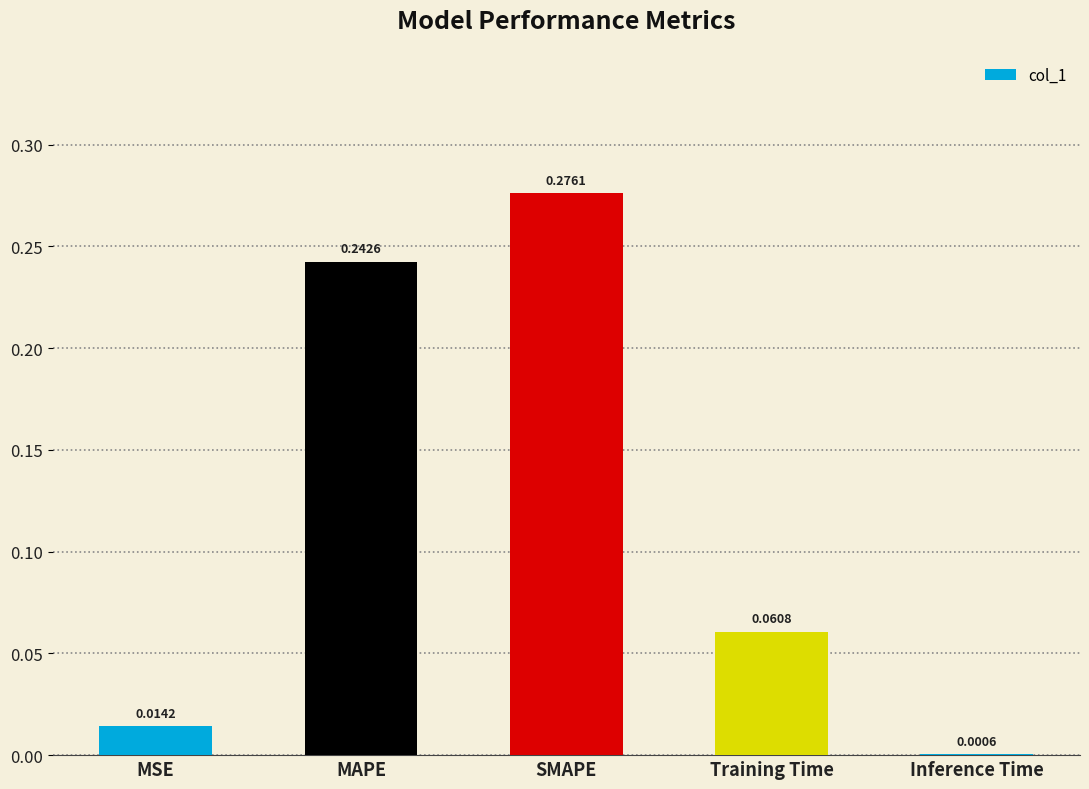

What is the sum of all values?

0.6